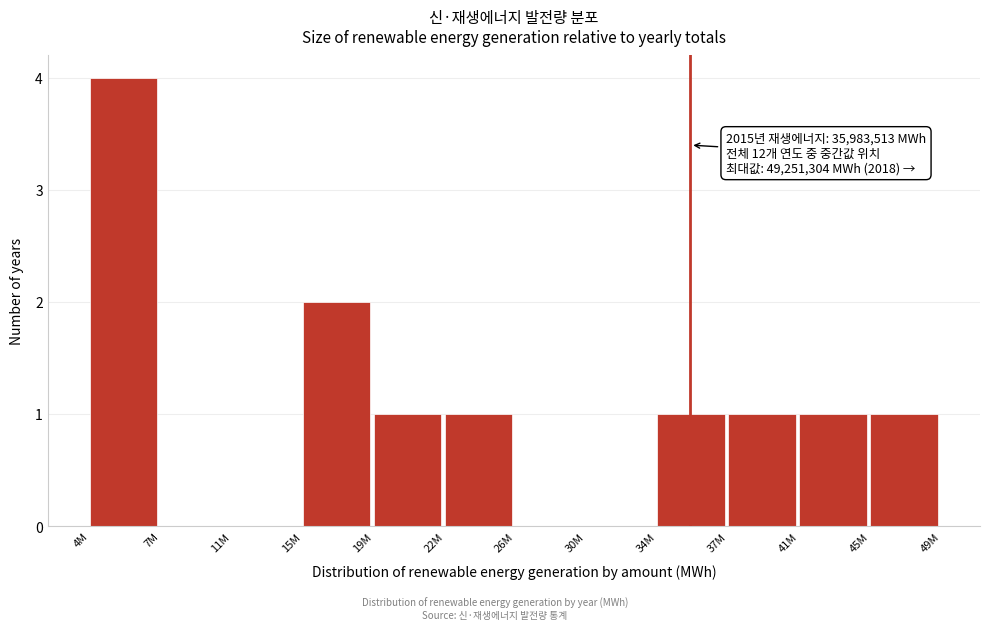

Reading left to right, list all the values displayed in this chart.

4M=4	7M=0	11M=0	15M=2	19M=1	22M=1	26M=0	30M=0	34M=1	37M=1	41M=1	45M=1